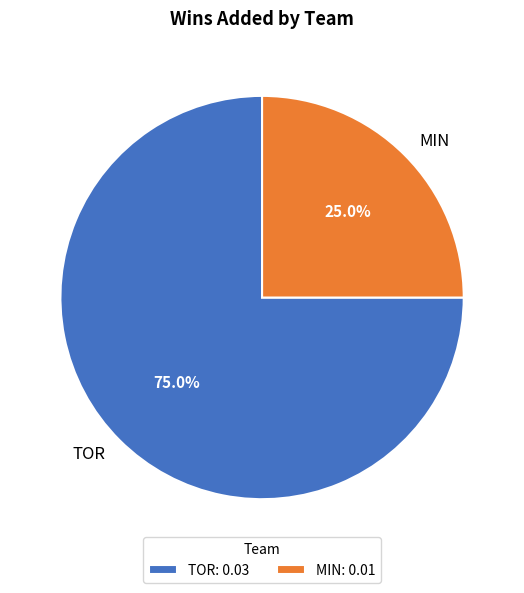

What percentage is the MIN slice, to the nearest percent?

25%